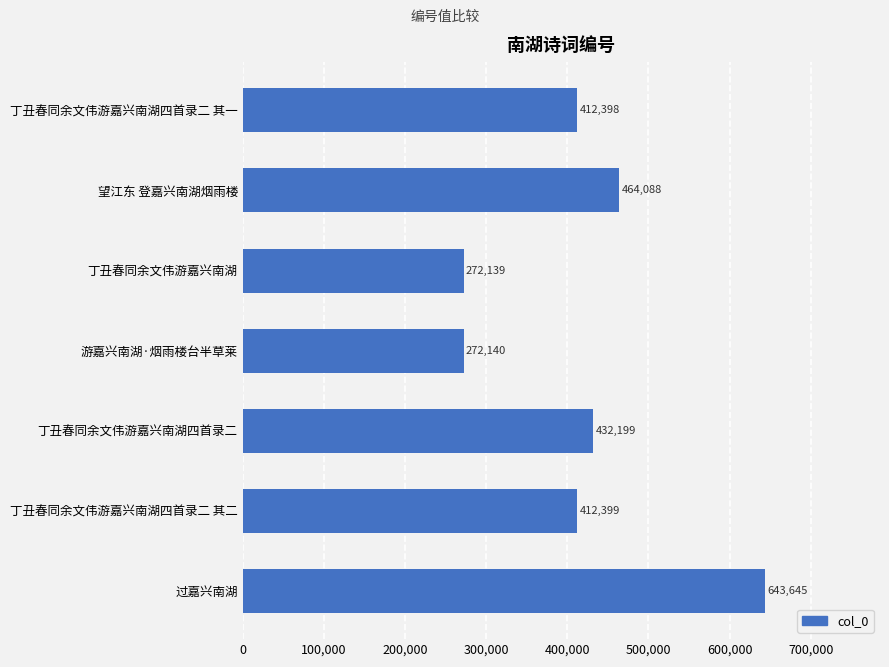

What is the greatest value displayed?

643645